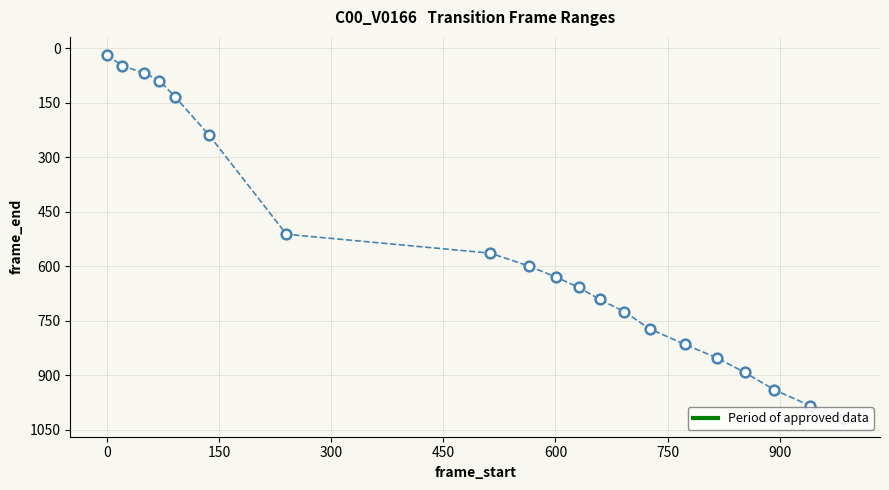

What is the smallest value displayed?

19